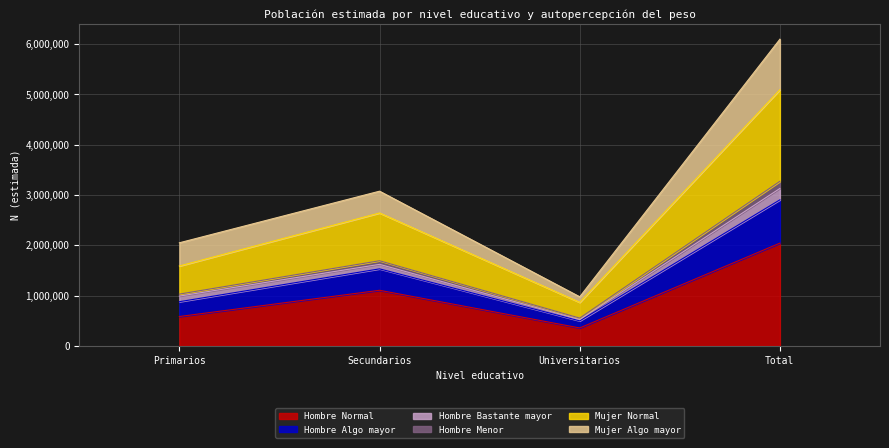

Does the chart display data point markers on the line(s)?

No